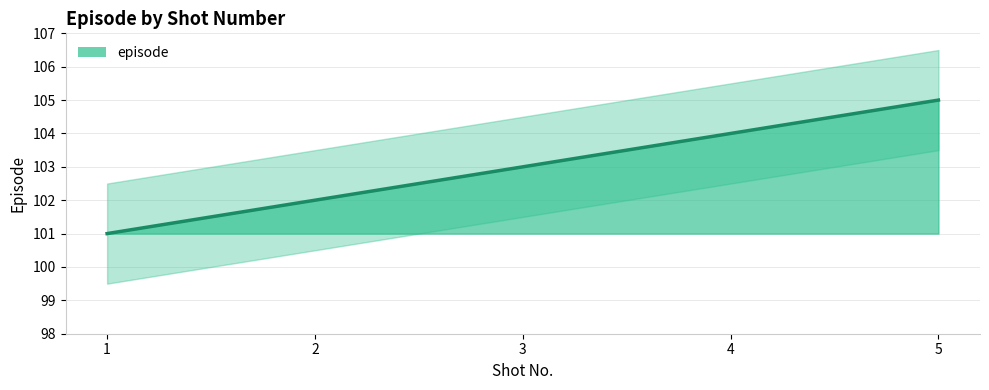

At which label is the value closest to 103?

3